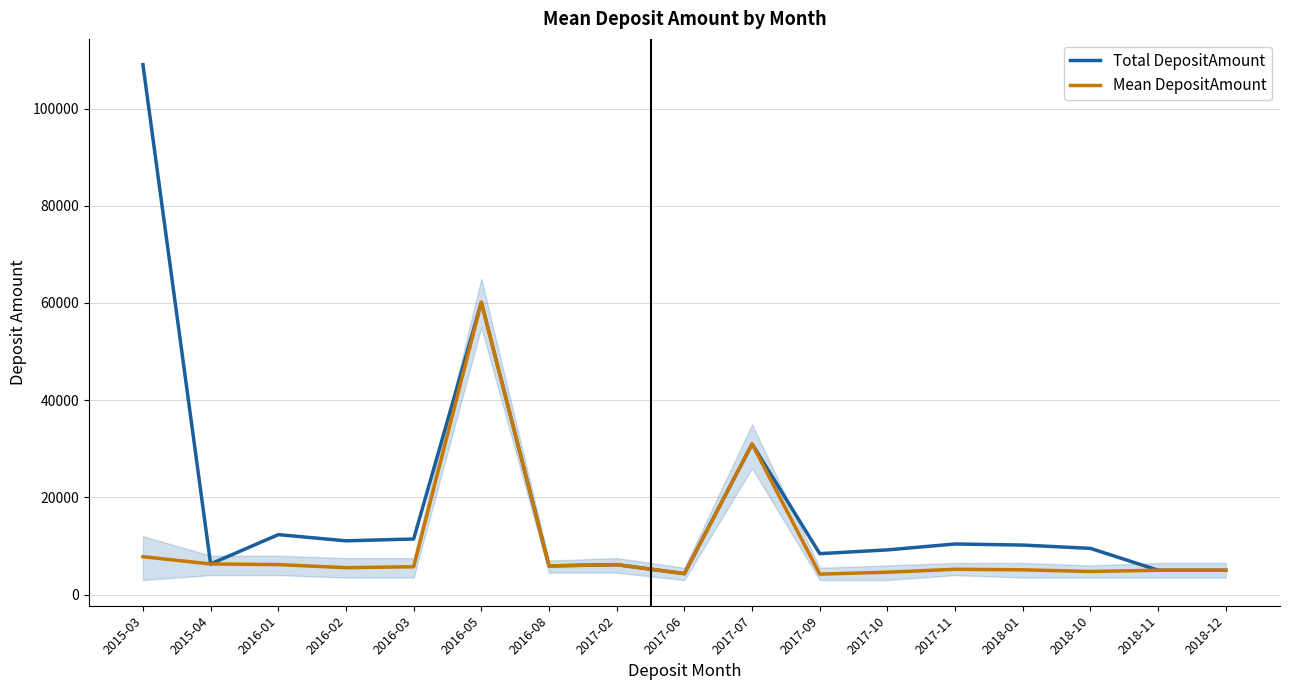

What is the maximum value shown in the chart?

109047